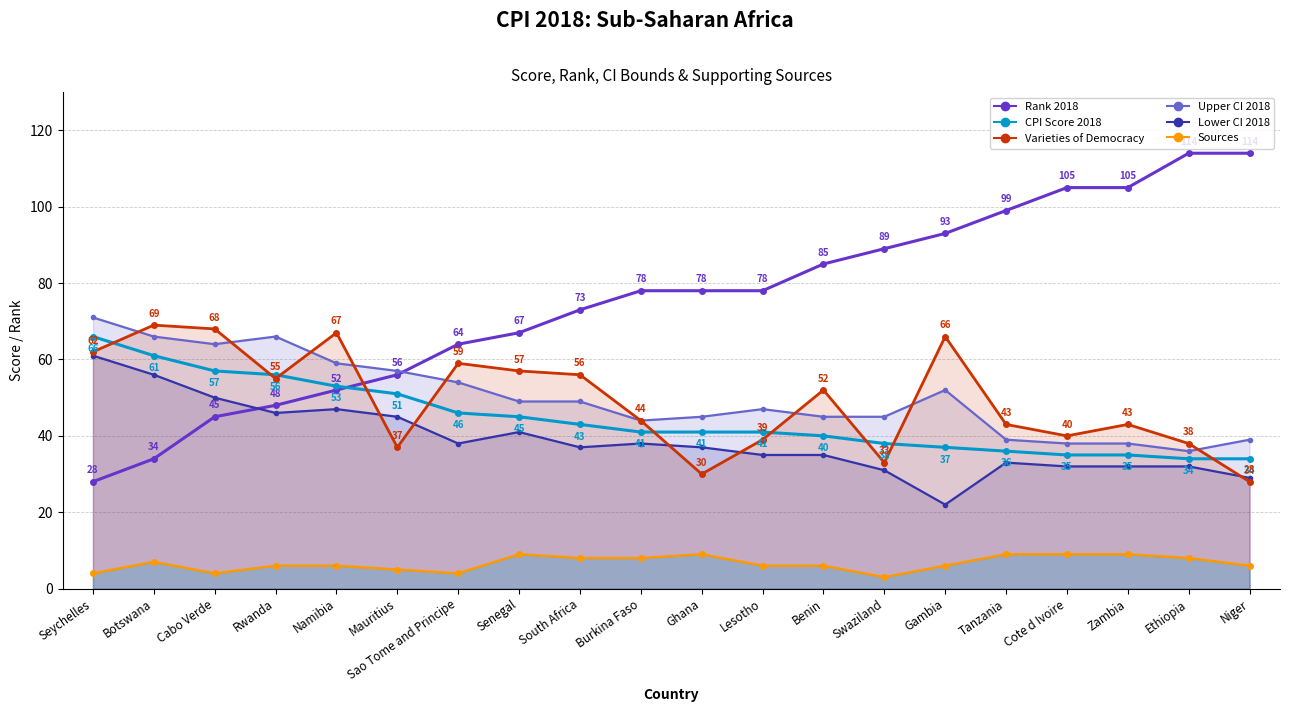

True or false: Sources and Varieties of Democracy intersect in this chart.

False